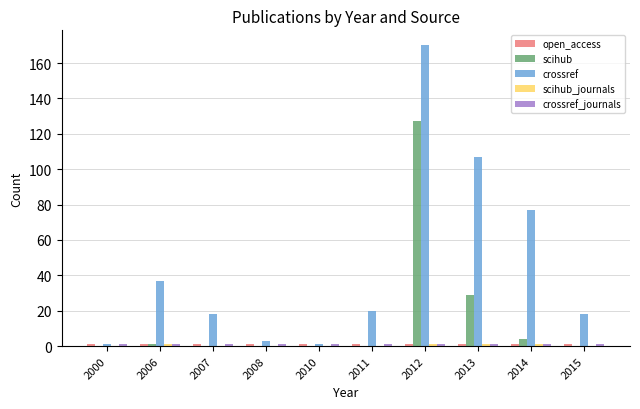

True or false: scihub has a value of 127 at 2012.

True